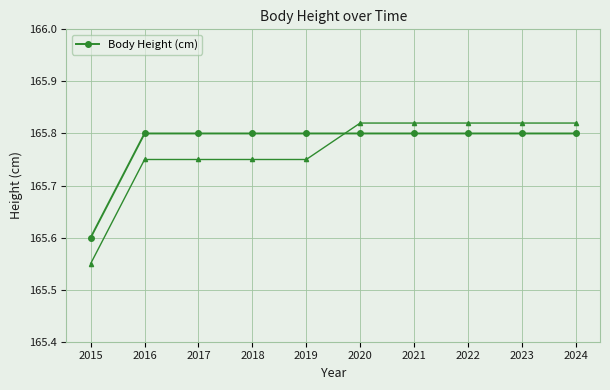

True or false: the data has more than 2 interior local peaks.

False